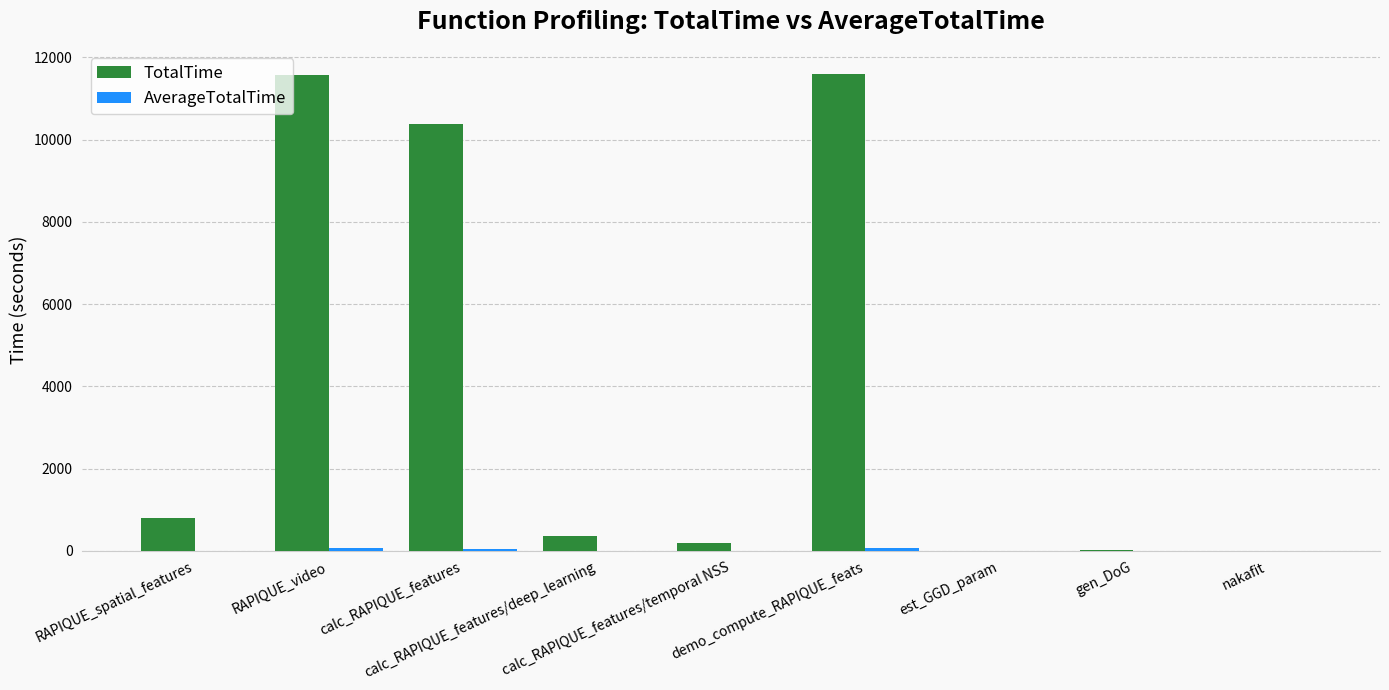

What is the total value across all series at RAPIQUE_video?

11619.9